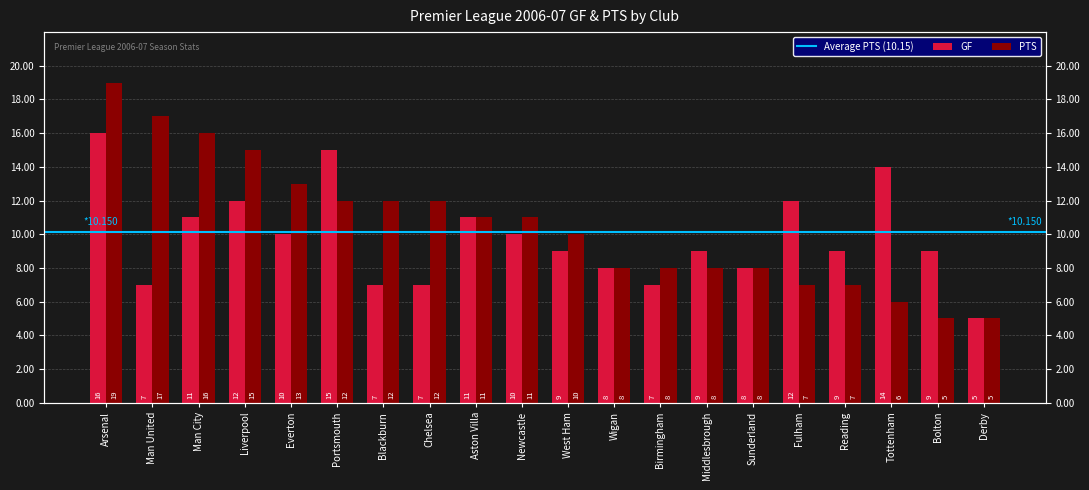

Between Everton and Sunderland, which series saw the biggest shift?

PTS